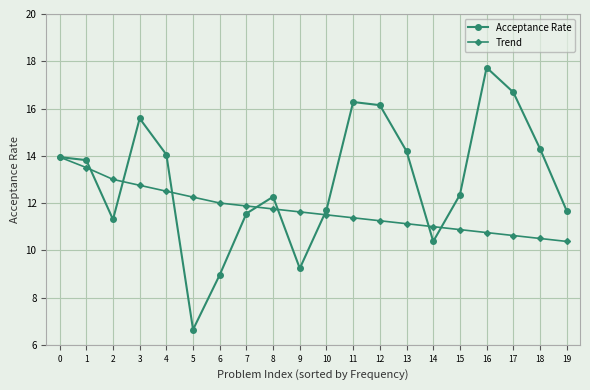

At which category does the chart reach its minimum across all series?

5